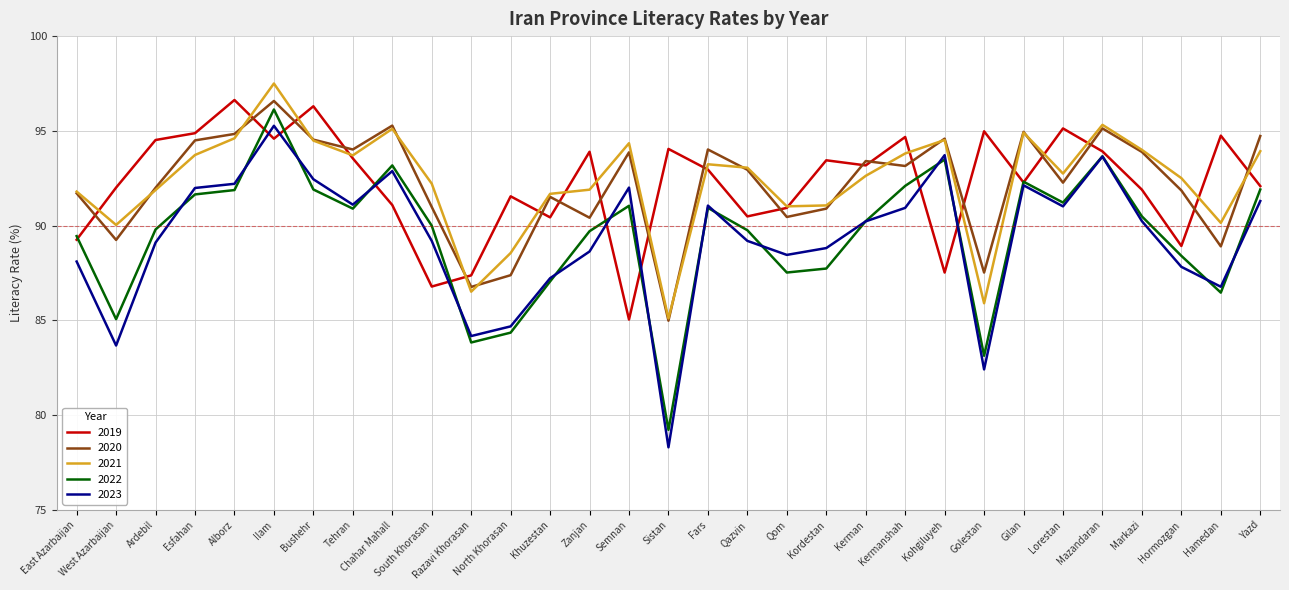

At which category is the sum across all series the highest?

Ilam